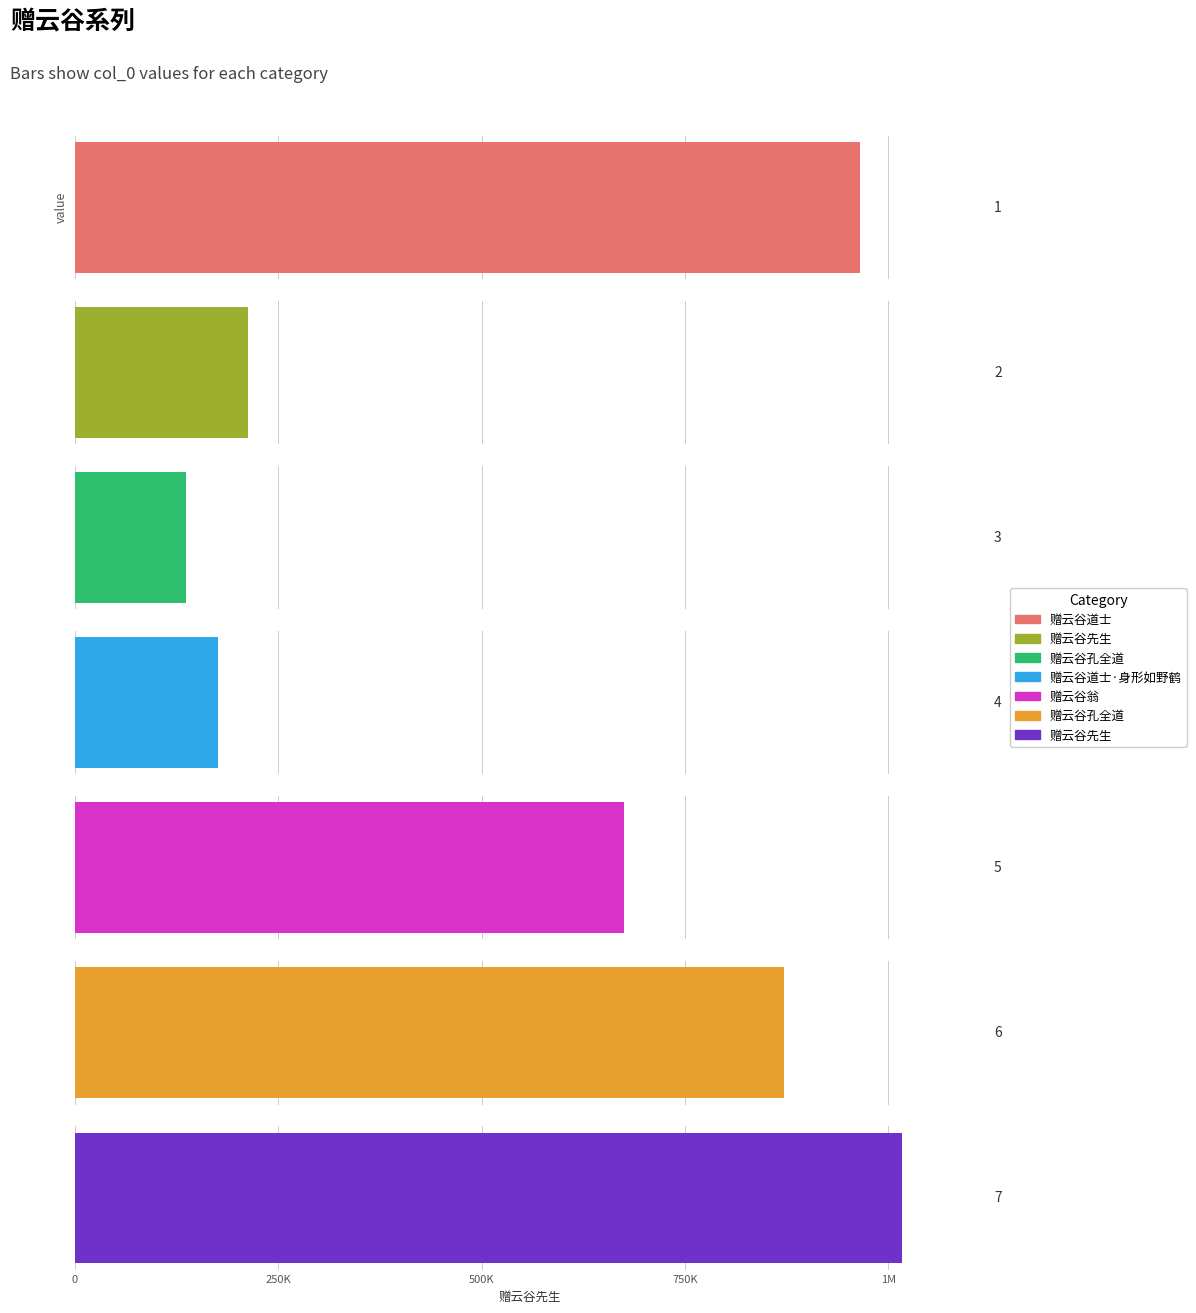

The value at 赠云谷道士·身形如野鹤 is 293391. True or false?

False